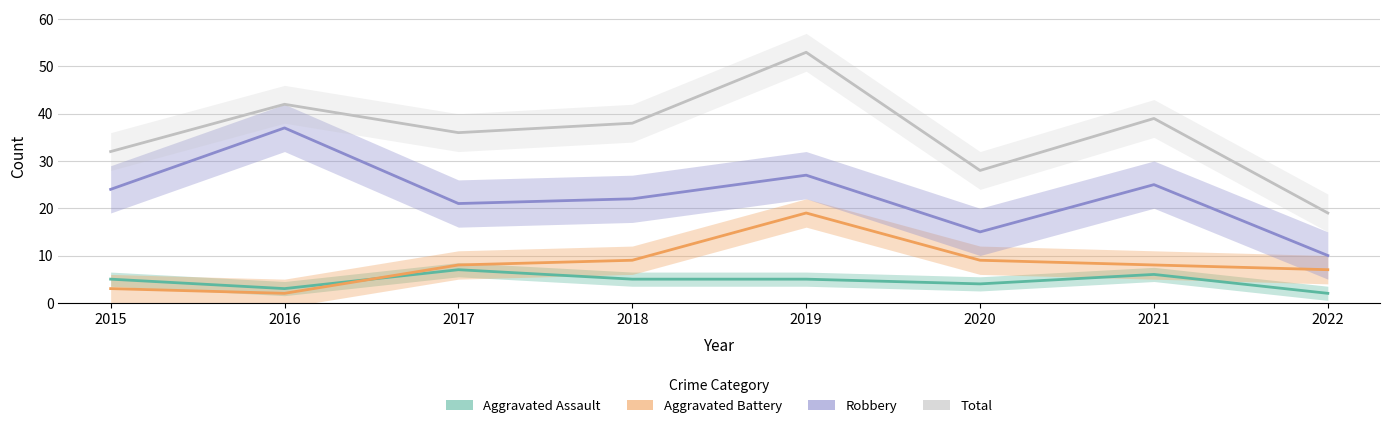

True or false: Aggravated Battery has a value of 12 at 2020.

False